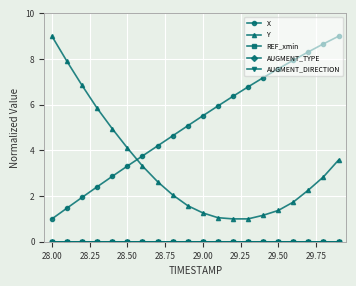

True or false: AUGMENT_TYPE and X intersect in this chart.

False